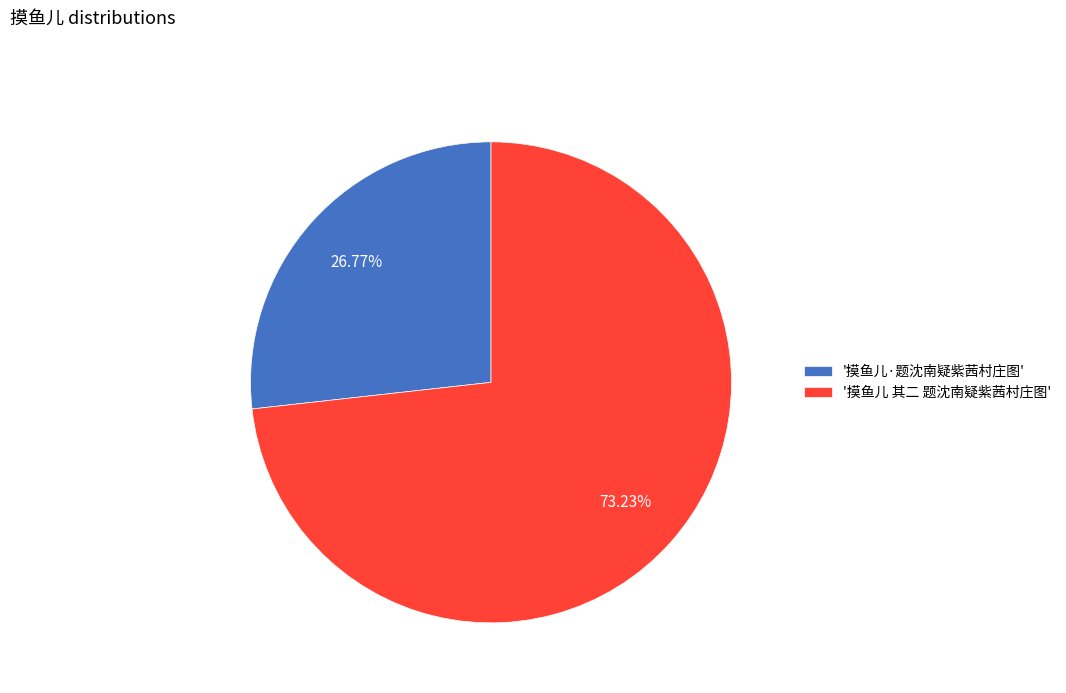

How many slices are in this pie chart?

2